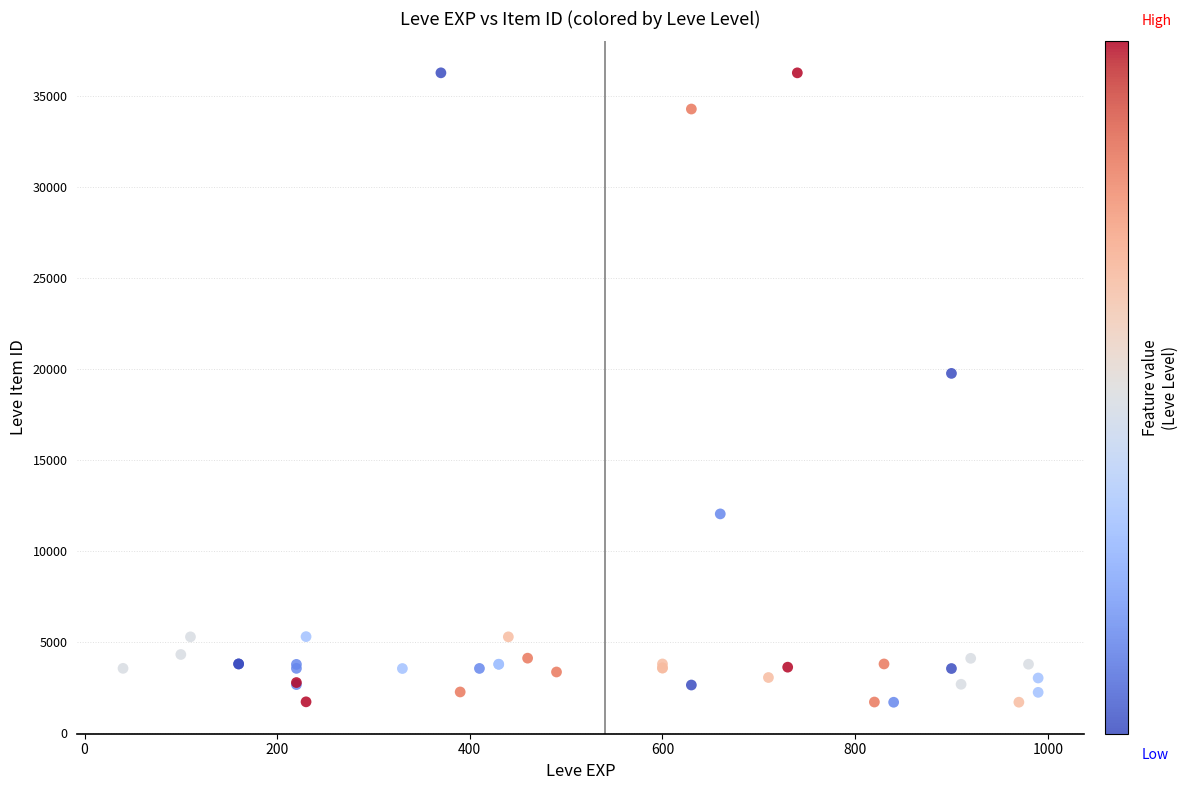

What Y value in the scatter plot is closest to 18967?

19744